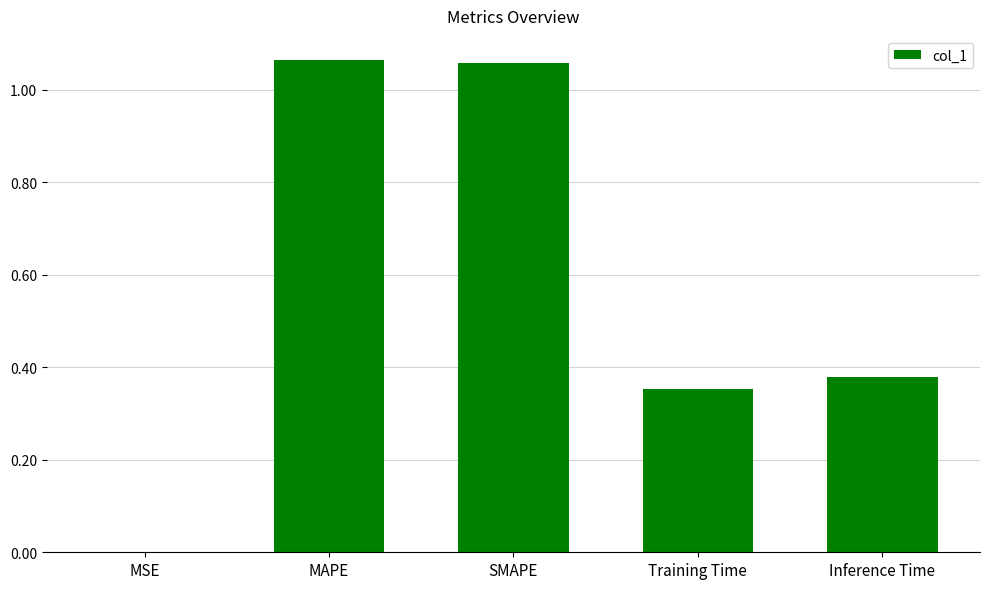

Approximately how many times larger is the value at Training Time compared to MAPE?

0.3